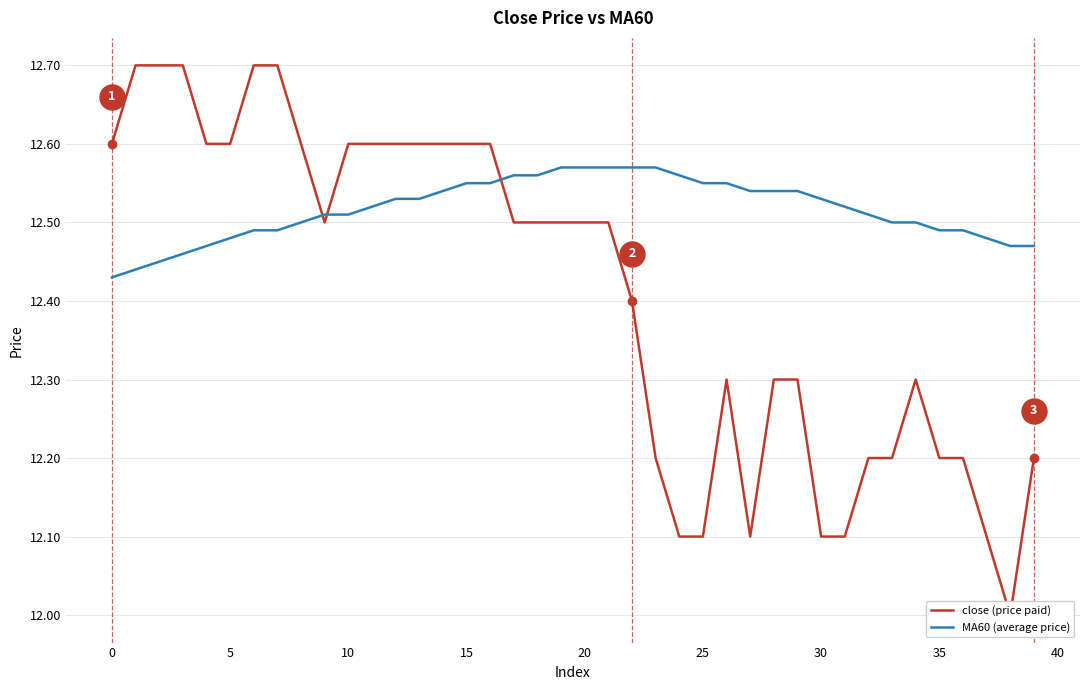

What is the difference between the second highest and minimum values in the close (price paid) series?

0.7